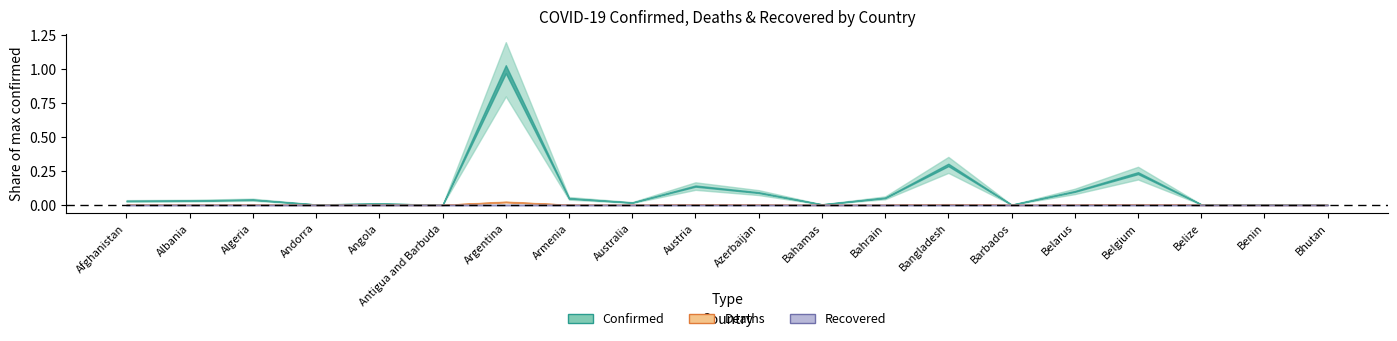

What are all the series names shown in the legend?

Confirmed, Deaths, Recovered